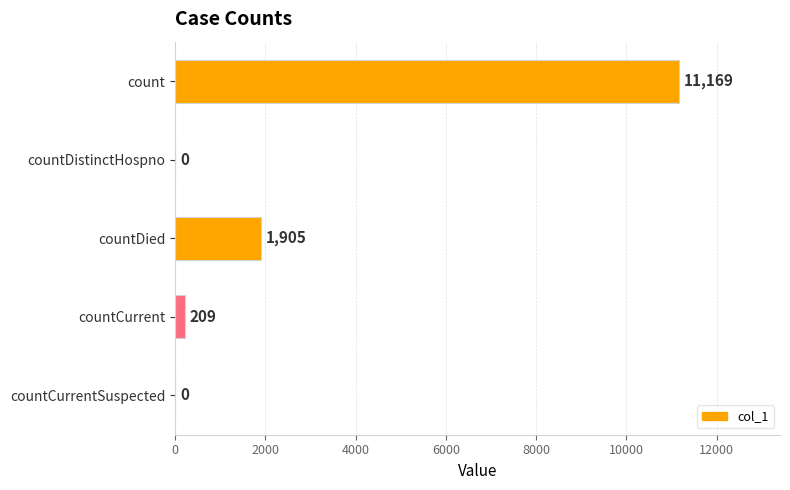

What is the sum of all values?

13283